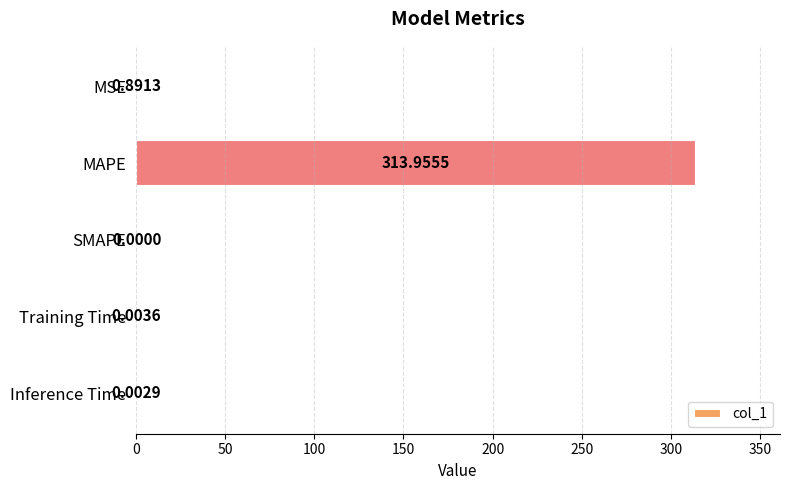

What is the change in value from MSE to SMAPE?

-0.9